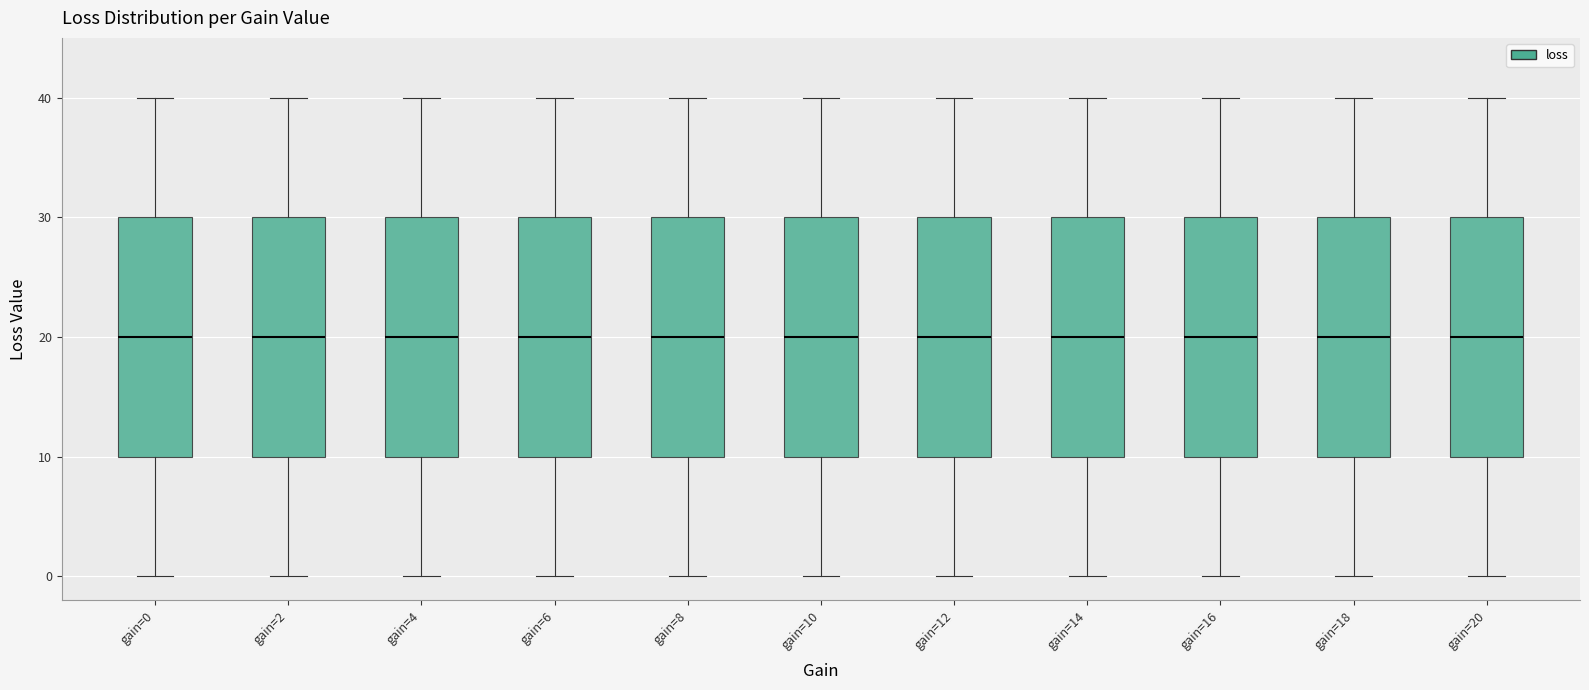

Reading left to right, read every box against the y-axis: the position of its median line, the range the box covers, and the ends of its whiskers. The values are not printed on the chart, so give them approximately, as read against the axis.

gain=0: median 20, box 10 to 30, whiskers 0 to 40
gain=2: median 20, box 10 to 30, whiskers 0 to 40
gain=4: median 20, box 10 to 30, whiskers 0 to 40
gain=6: median 20, box 10 to 30, whiskers 0 to 40
gain=8: median 20, box 10 to 30, whiskers 0 to 40
gain=10: median 20, box 10 to 30, whiskers 0 to 40
gain=12: median 20, box 10 to 30, whiskers 0 to 40
gain=14: median 20, box 10 to 30, whiskers 0 to 40
gain=16: median 20, box 10 to 30, whiskers 0 to 40
gain=18: median 20, box 10 to 30, whiskers 0 to 40
gain=20: median 20, box 10 to 30, whiskers 0 to 40